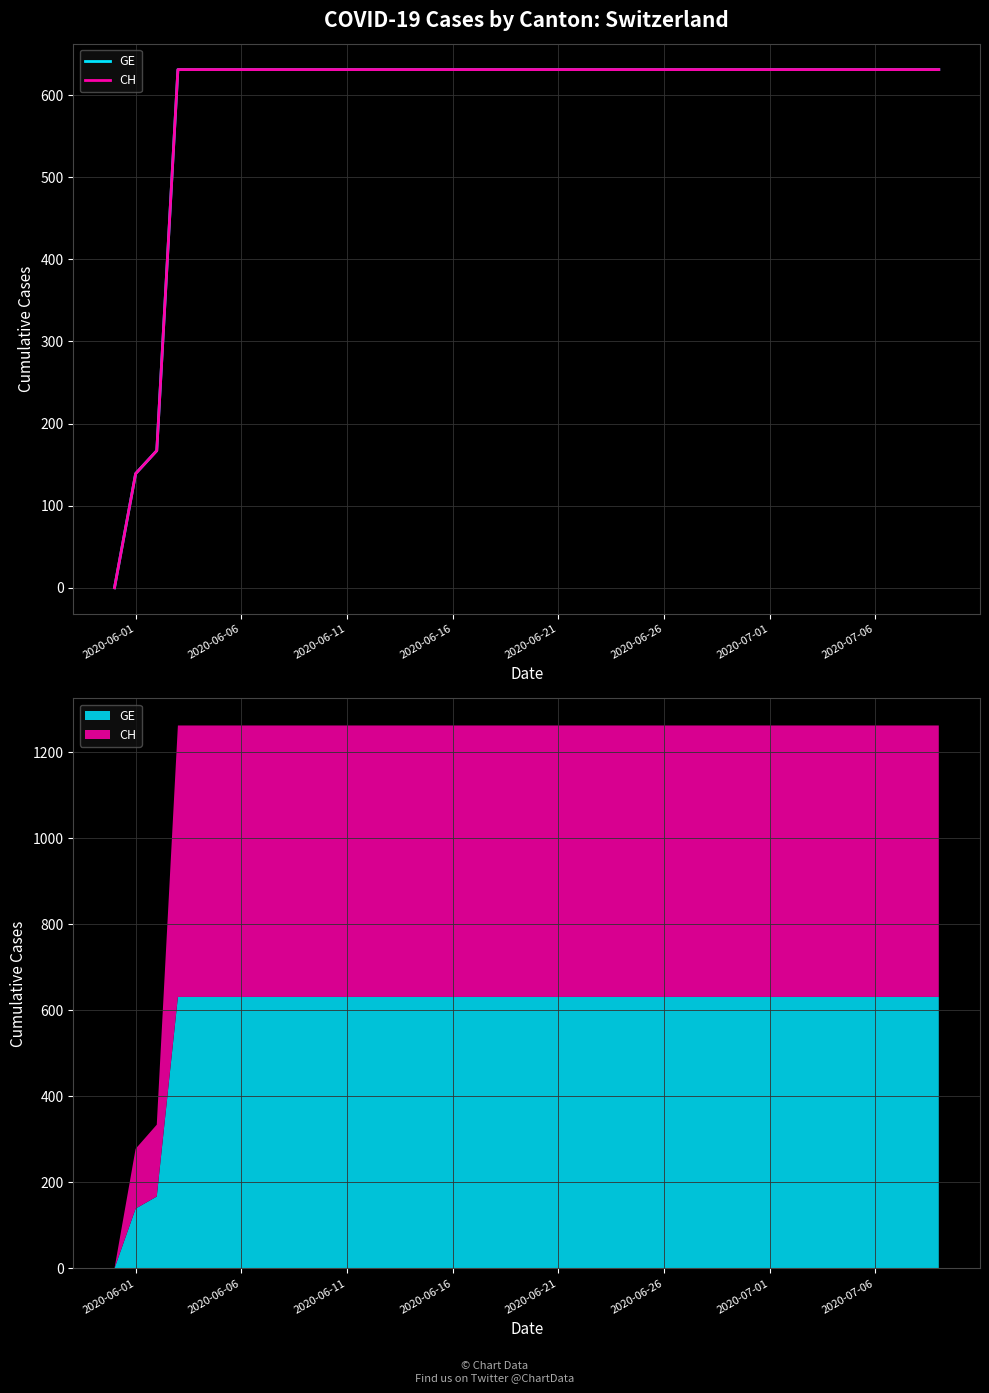

How many categories are shown in the chart?

40